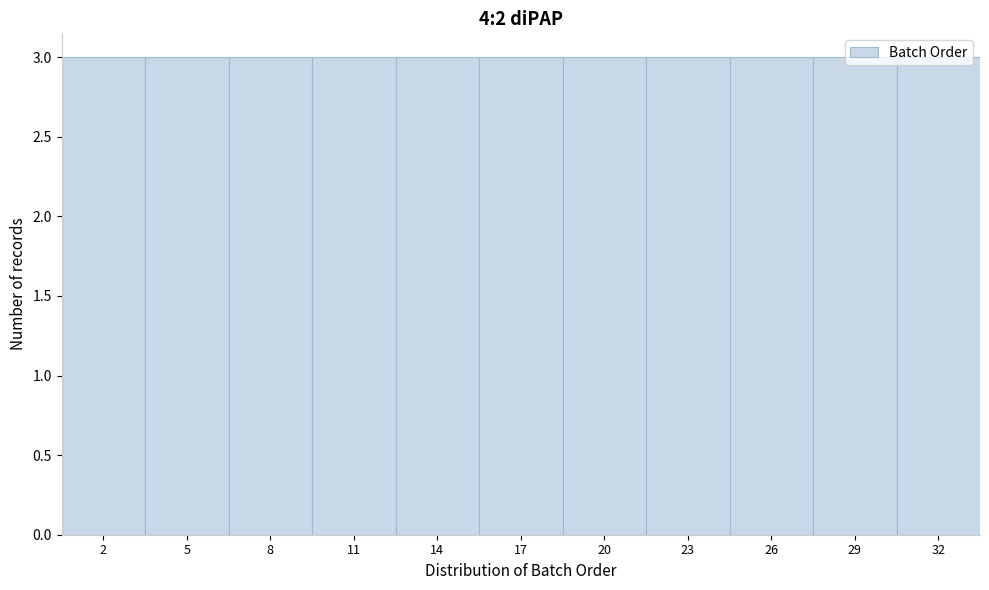

Reading left to right, list every bar in this chart as the range it spans on the x-axis followed by its height. The values are not printed on the chart, so give them approximately, as read against the axis.

0.5 to 3.5: 3
3.5 to 6.5: 3
6.5 to 9.5: 3
9.5 to 12.5: 3
12.5 to 15.5: 3
15.5 to 18.5: 3
18.5 to 21.5: 3
21.5 to 24.5: 3
24.5 to 27.5: 3
27.5 to 30.5: 3
30.5 to 33.5: 3